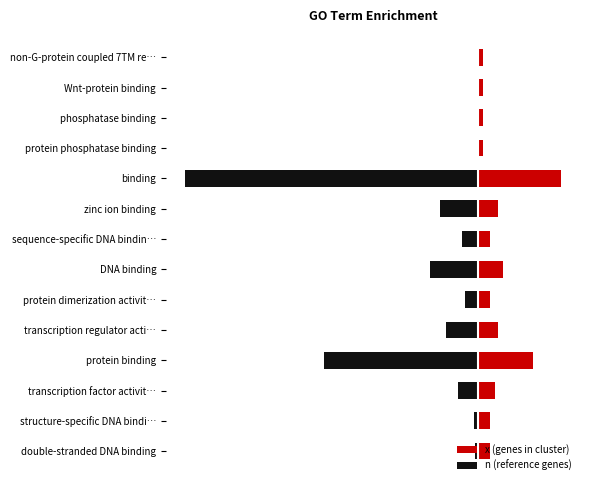

How many values in the x (genes in cluster) series are below 5?

4